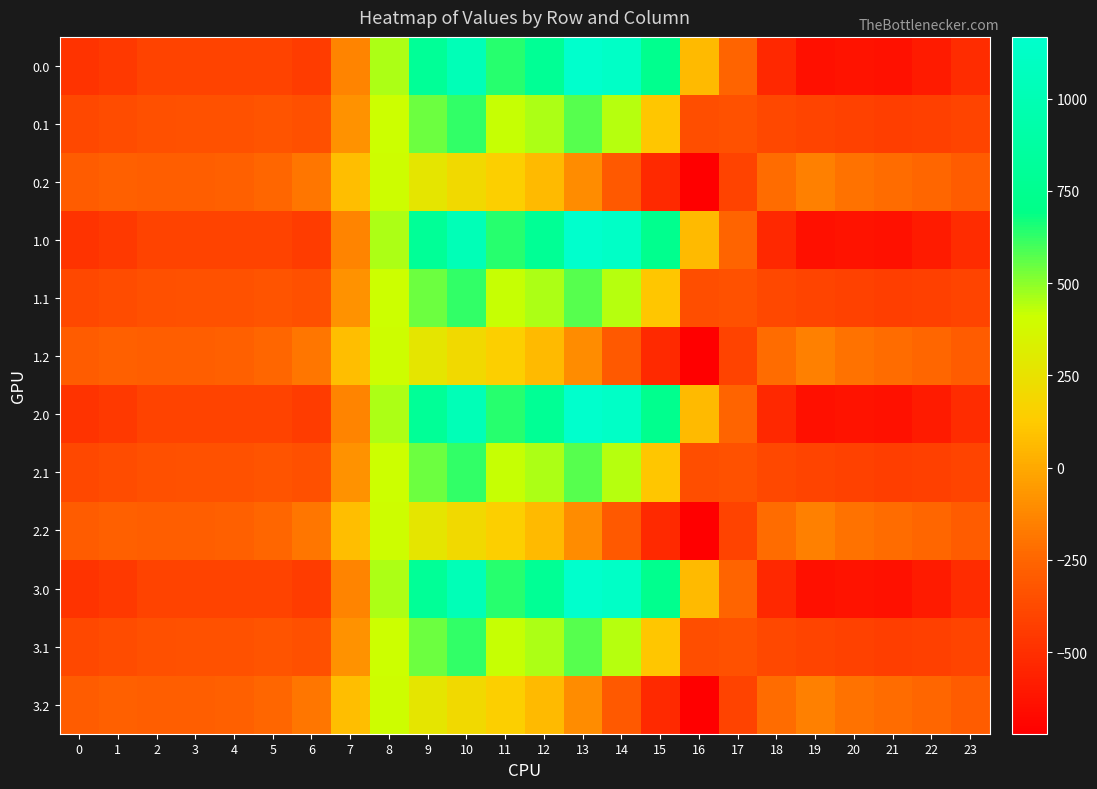

What is the greatest value displayed?

1167.2